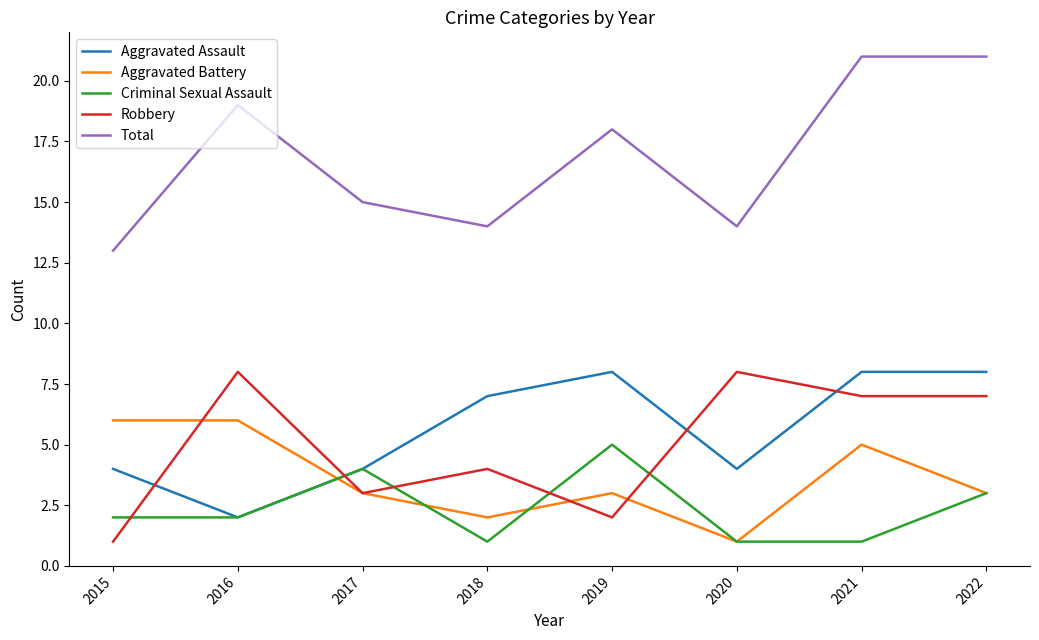

Which series has the largest total across all categories?

Total